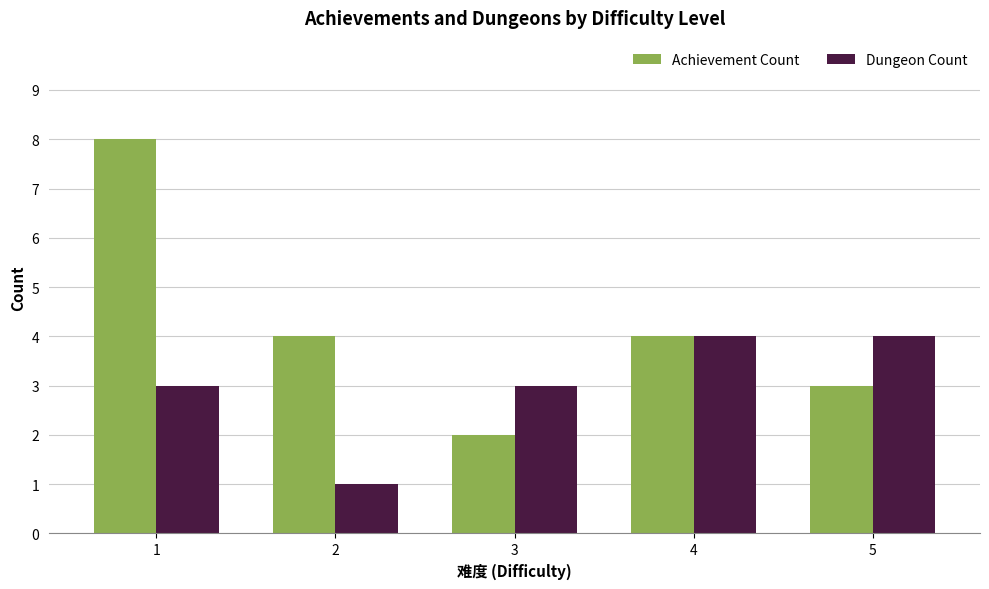

What is the approximate value of Dungeon Count at 5?

4